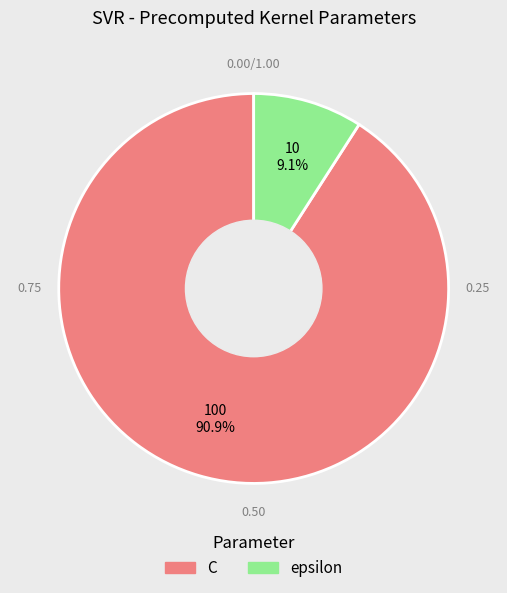

Is it true that epsilon is 14% of the pie?

False